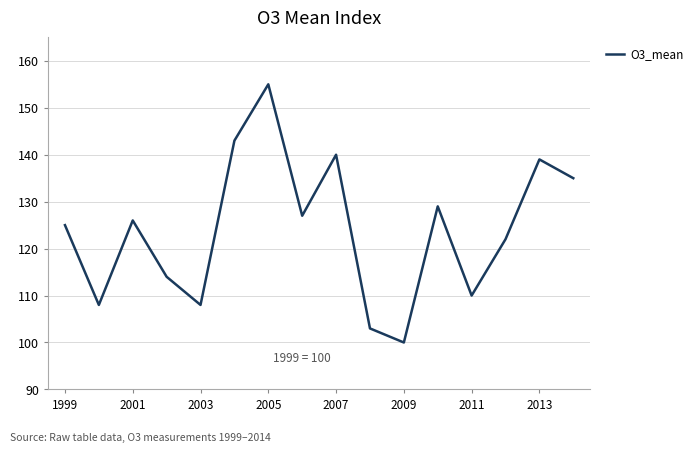

Does the chart have visible grid lines?

Yes